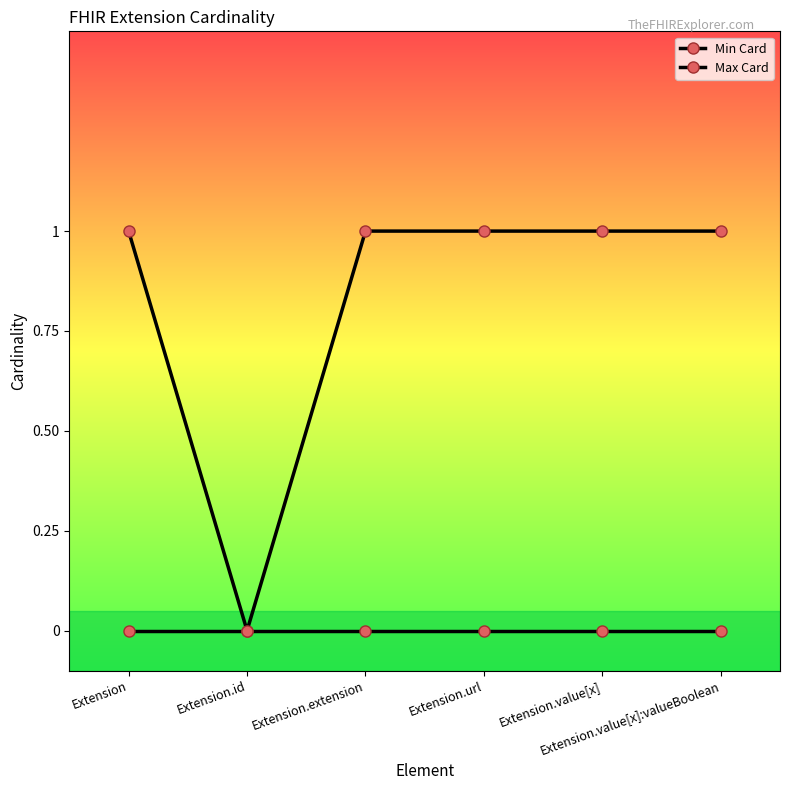

Where is Min Card nearest to the value 0?

Extension